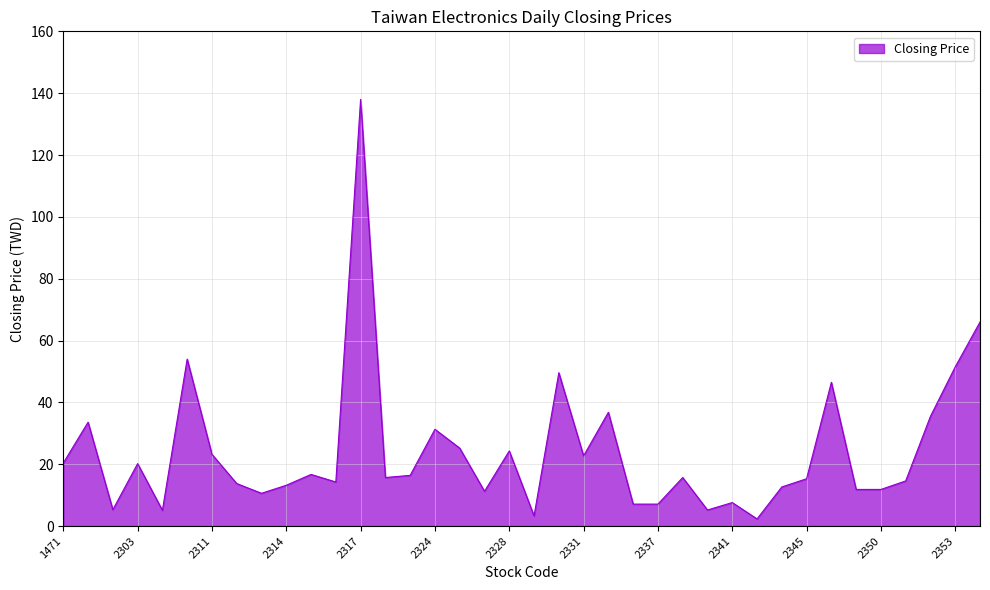

What is the difference between the maximum and minimum values?

135.7